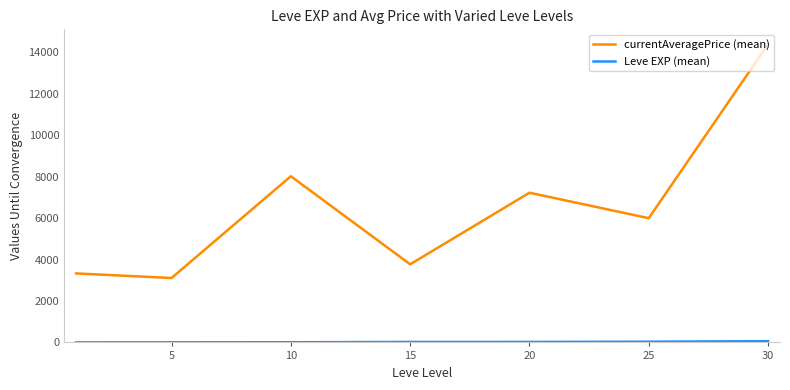

Which series has the widest spread of values?

currentAveragePrice (mean)